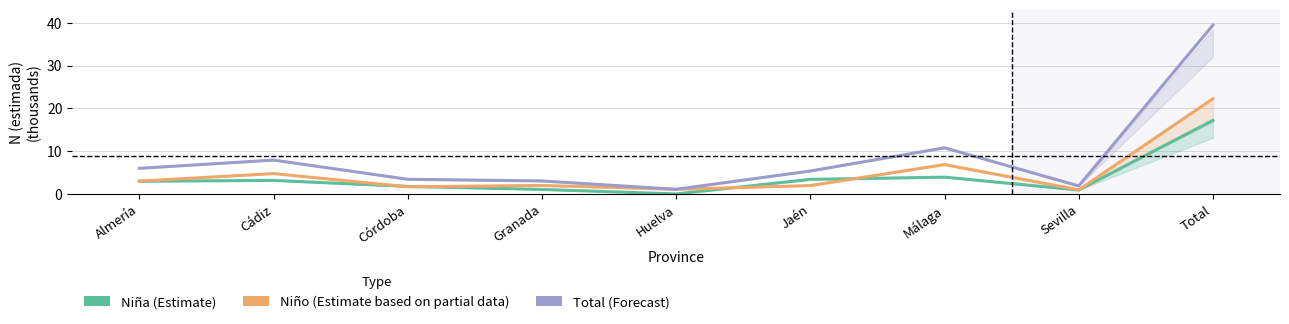

True or false: Niño (Estimate based on partial data) and Total (Forecast) intersect in this chart.

False